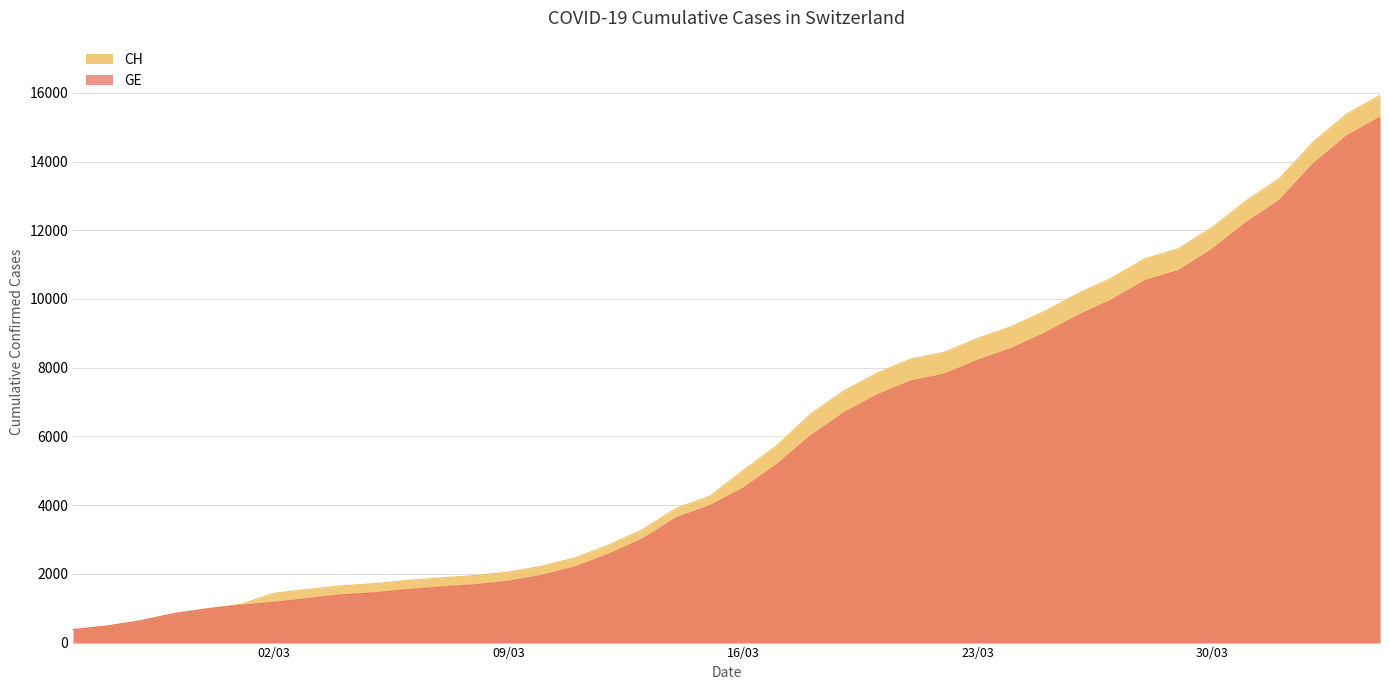

What is the minimum value for GE?

375